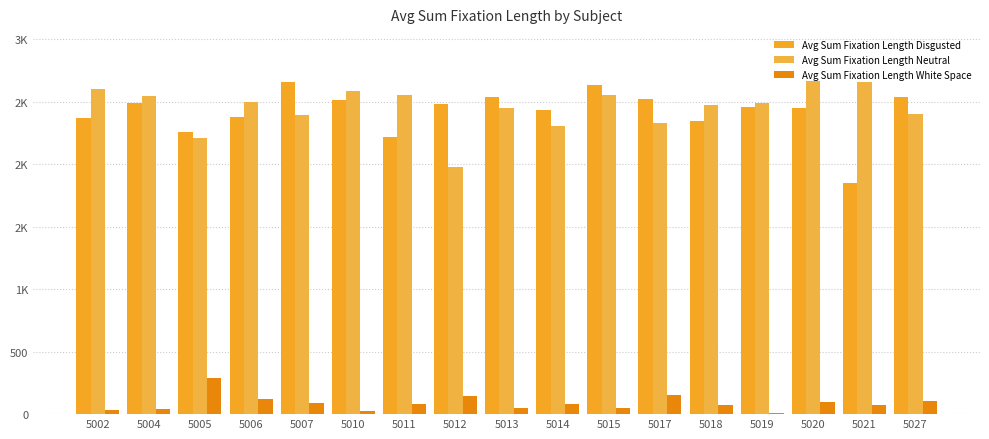

Which series has the widest spread of values?

Avg Sum Fixation Length Disgusted